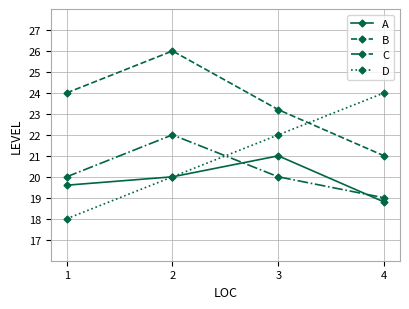

Rank the series at 4 from lowest to highest value.

A, C, B, D